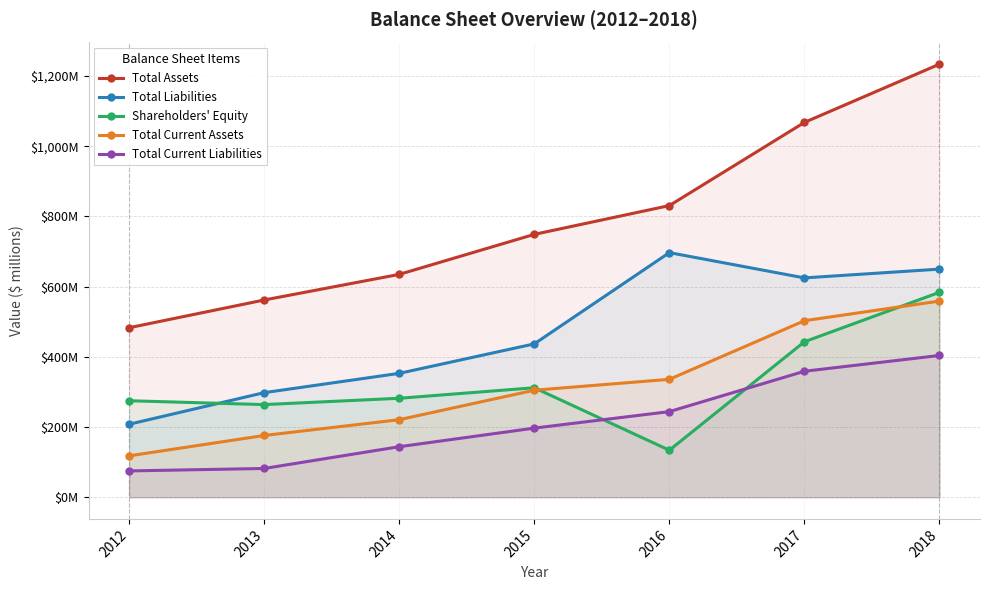

Rank the categories by Shareholders' Equity value from lowest to highest.

2016, 2013, 2012, 2014, 2015, 2017, 2018